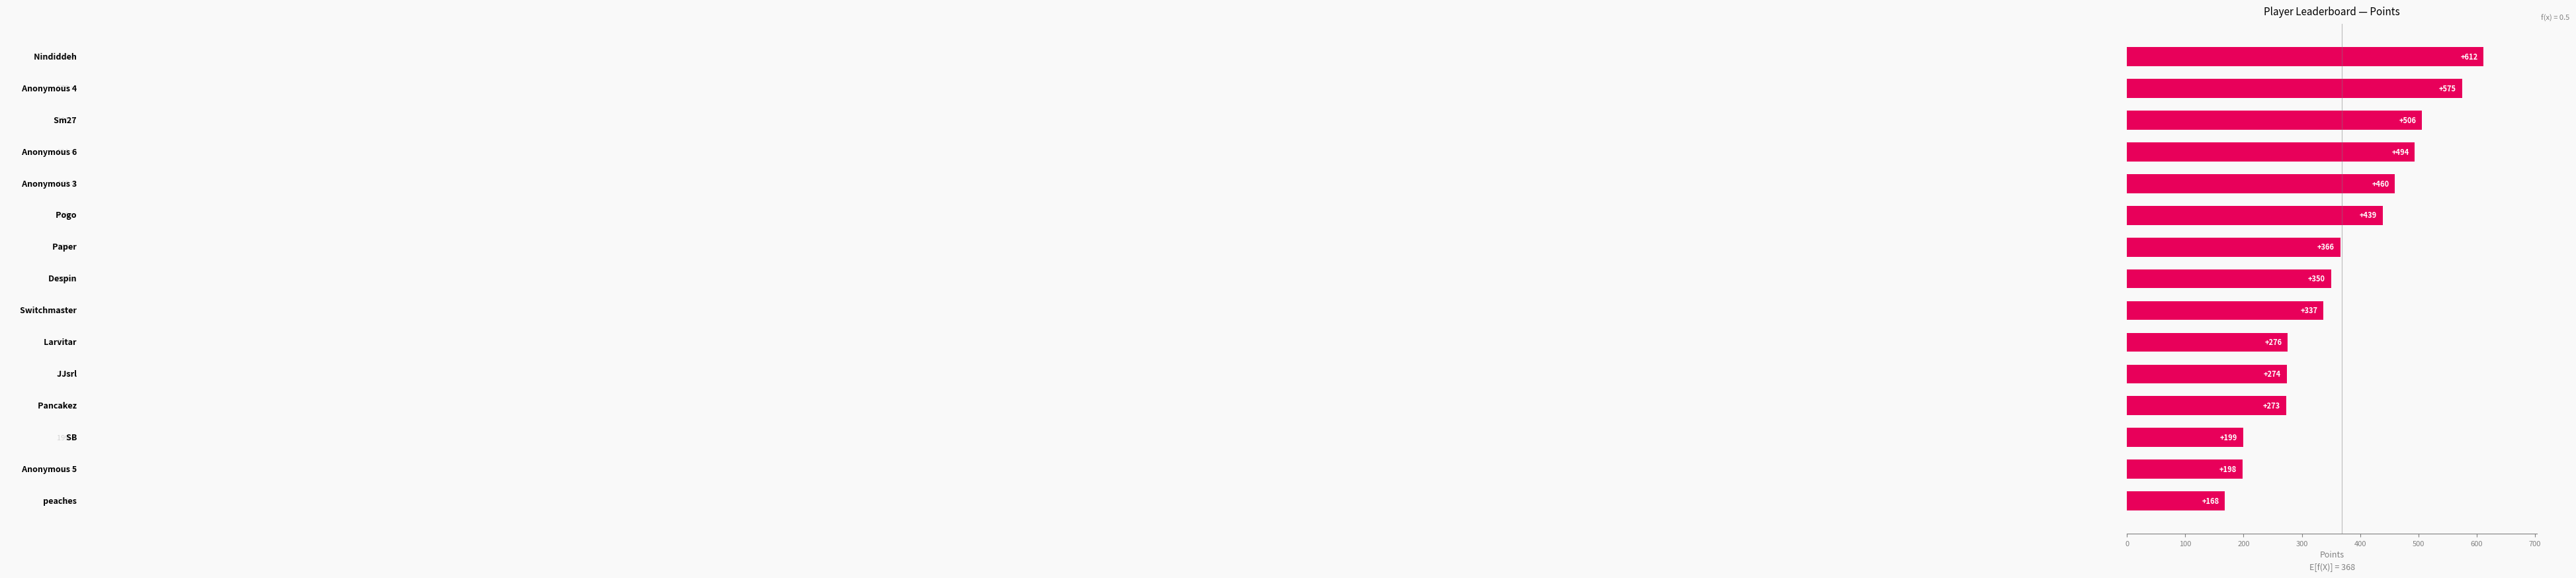

How many bars are there in total?

15